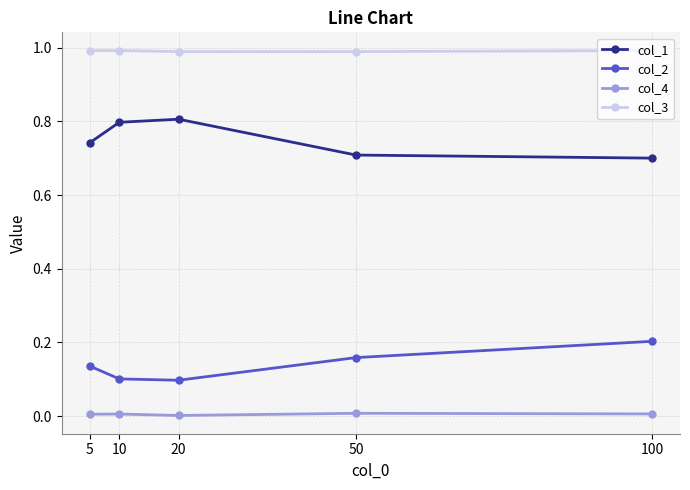

Is it true that col_3 equals 1.8 at 5?

False